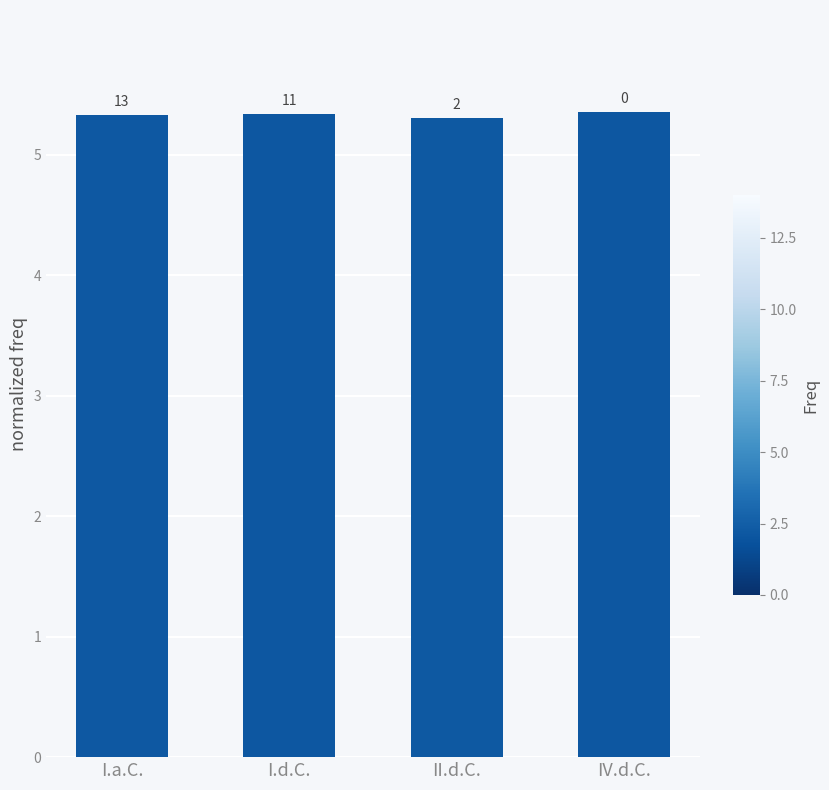

How many bars are there in total?

4